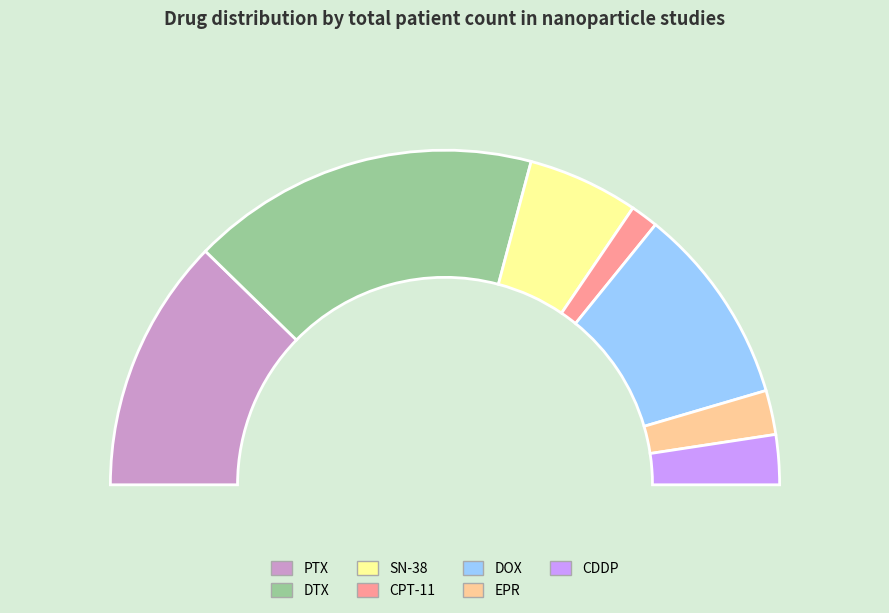

Does DOX account for over 50% of the chart?

No